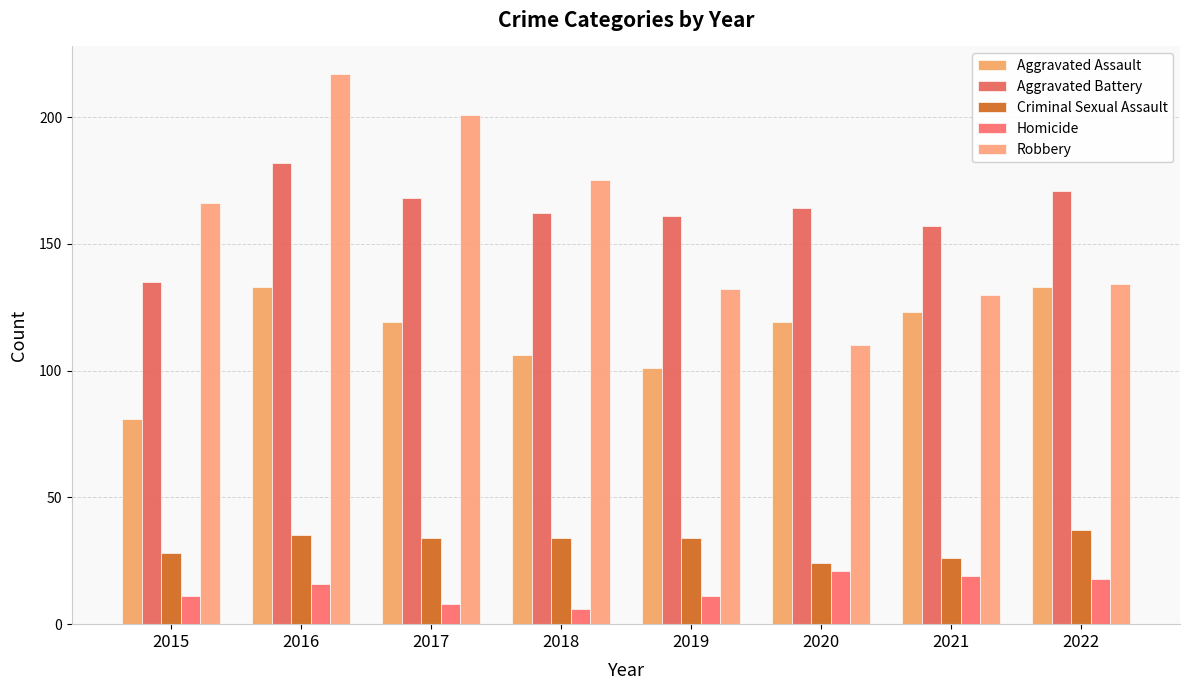

What are all the series names shown in the legend?

Aggravated Assault, Aggravated Battery, Criminal Sexual Assault, Homicide, Robbery